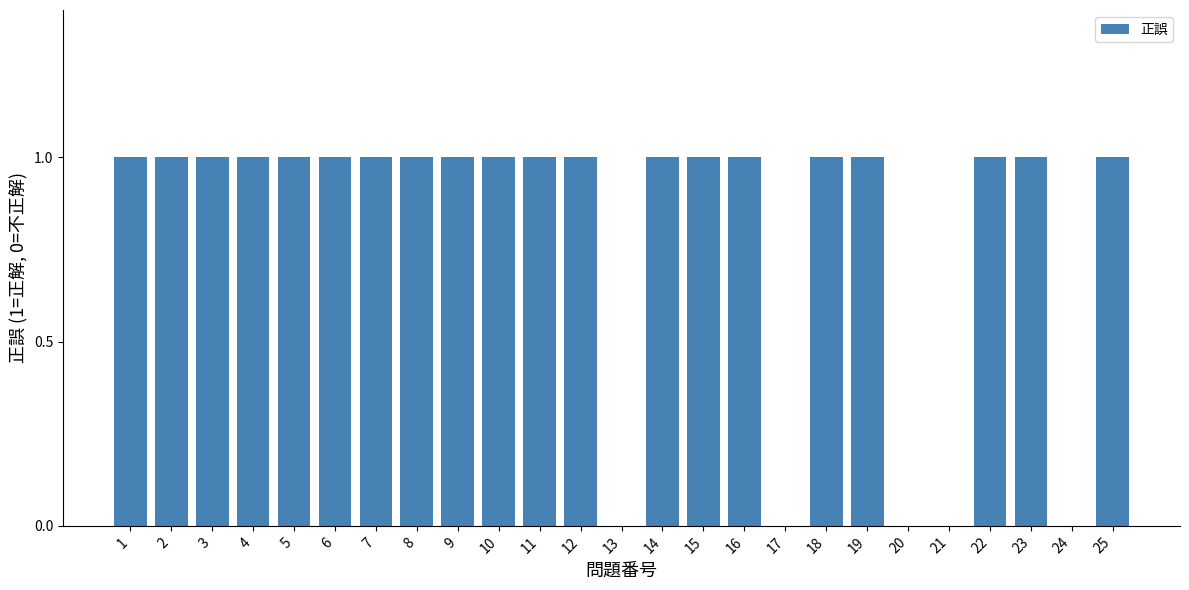

Reading right to left, list all the values displayed in this chart.

25=1	24=0	23=1	22=1	21=0	20=0	19=1	18=1	17=0	16=1	15=1	14=1	13=0	12=1	11=1	10=1	9=1	8=1	7=1	6=1	5=1	4=1	3=1	2=1	1=1